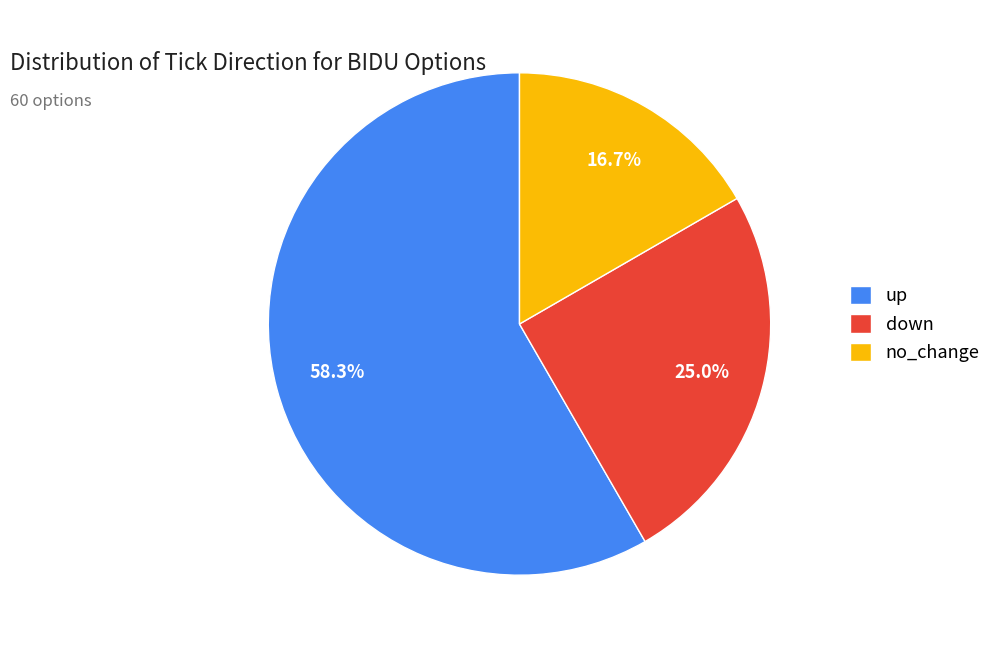

Does any single category account for the majority?

Yes